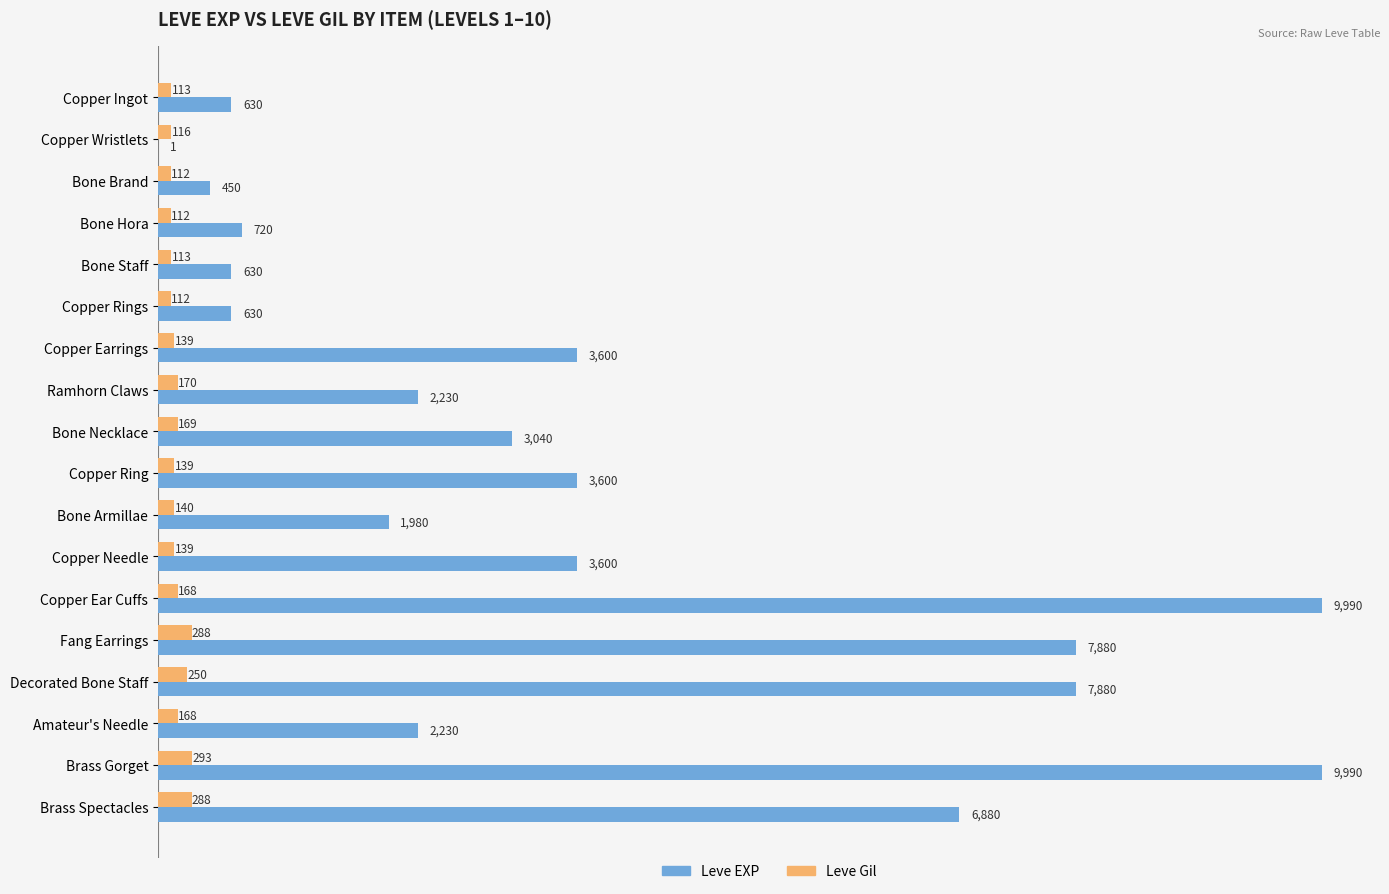

What are all the series names shown in the legend?

Leve EXP, Leve Gil